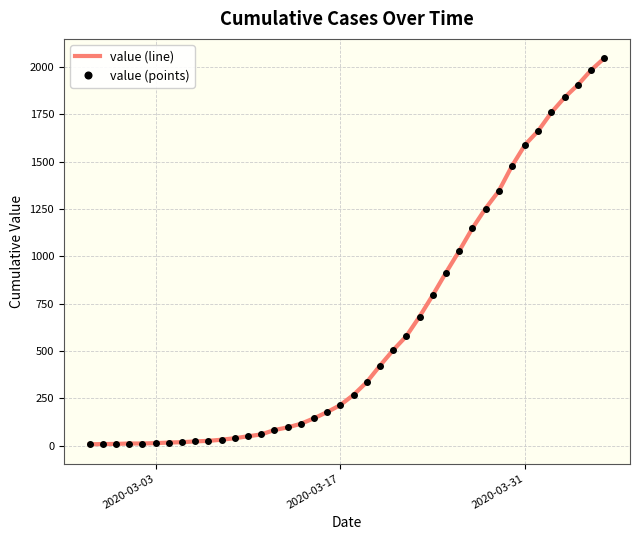

Which series has the largest total across all categories?

value (line)